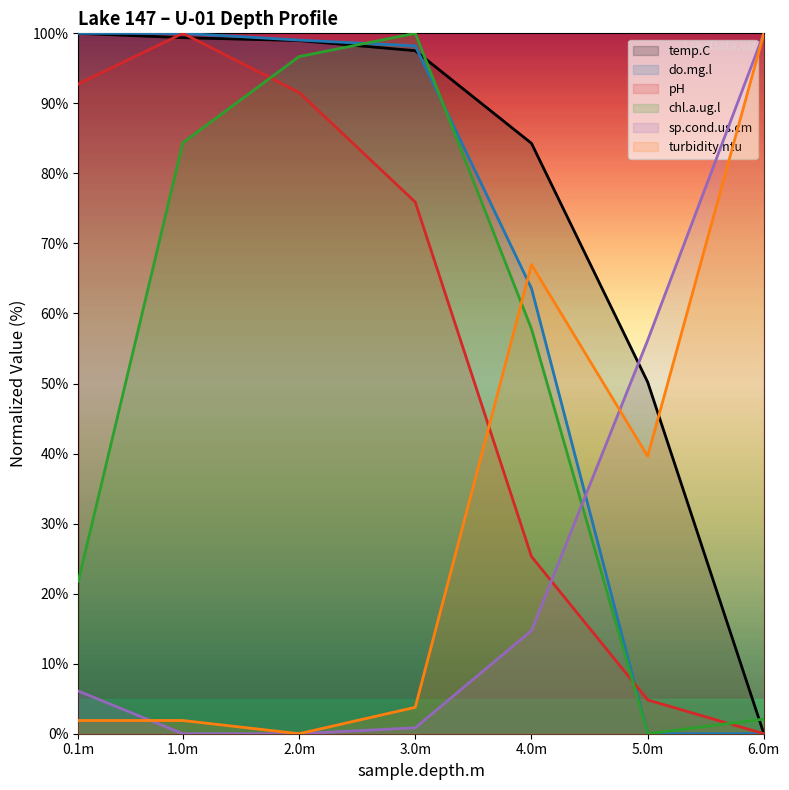

How many intersections are there between pH and sp.cond.us.cm?

1